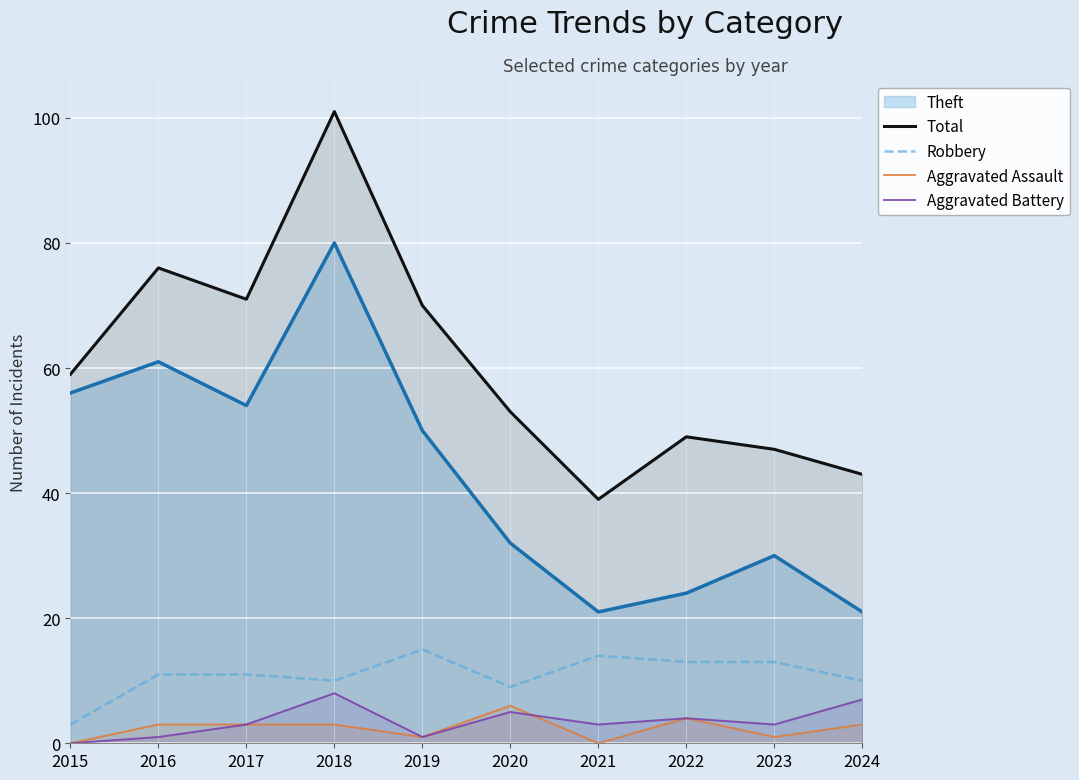

List the series in order of their peak value, lowest first.

Aggravated Assault, Aggravated Battery, Robbery, Theft, Total